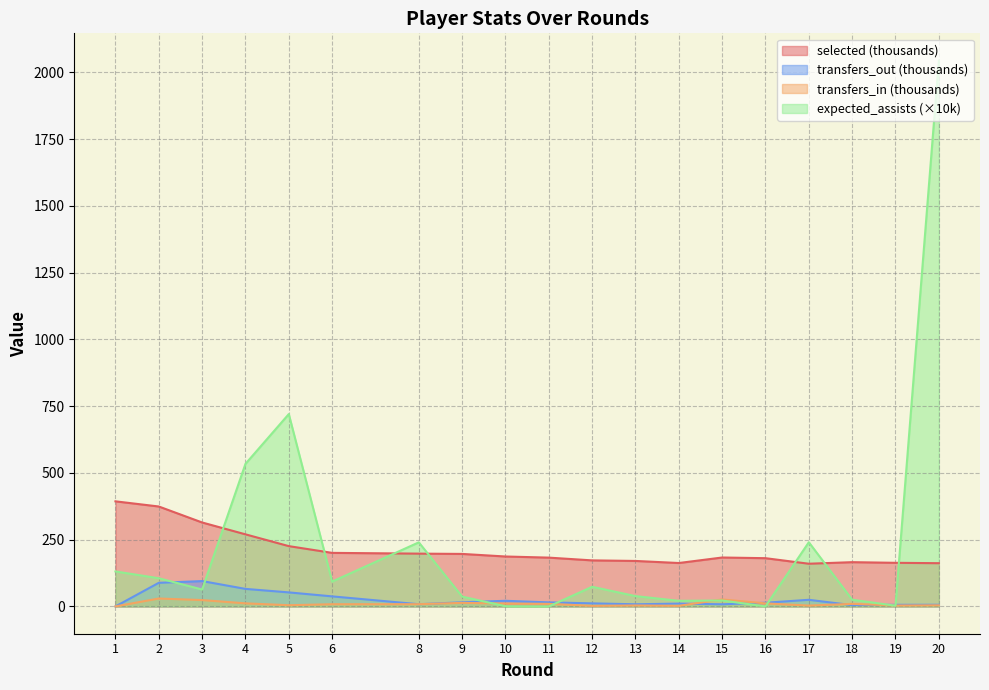

Reading left to right, extract all data points from this chart.

selected: 1=393.6	2=374.3	3=314.4	4=270.0	5=225.9	6=200.6	8=197.7	9=196.7	10=187.0	11=182.8	12=172.5	13=170.4	14=162.6	15=183.2	16=180.7	17=159.9	18=165.8	19=163.4	20=162.0
transfers_in: 1=0.0	2=29.7	3=23.8	4=11.6	5=4.5	6=8.3	8=8.4	9=13.4	10=10.9	11=9.7	12=2.2	13=3.6	14=2.3	15=26.1	16=11.4	17=3.2	18=9.7	19=3.4	20=4.1
transfers_out: 1=0.0	2=88.5	3=95.0	4=65.7	5=52.6	6=37.7	8=8.3	9=15.5	10=21.1	11=15.2	12=11.5	13=8.0	14=10.6	15=8.0	16=13.8	17=24.8	18=4.9	19=6.0	20=6.2
expected_assists: 1=131.1	2=105.6	3=63.3	4=533.9	5=720.4	6=93.1	8=240.0	9=36.8	10=0.7	11=0.0	12=73.6	13=38.7	14=21.0	15=22.2	16=0.0	17=240.4	18=25.2	19=2.7	20=2044.2